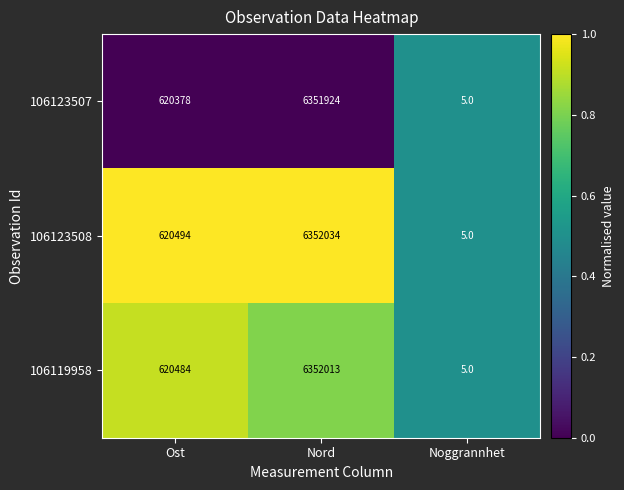

Reading left to right, transcribe all the data shown in this chart.

106123507: Ost=620378	Nord=6351924	Noggrannhet=5
106123508: Ost=620494	Nord=6352034	Noggrannhet=5
106119958: Ost=620484	Nord=6352013	Noggrannhet=5